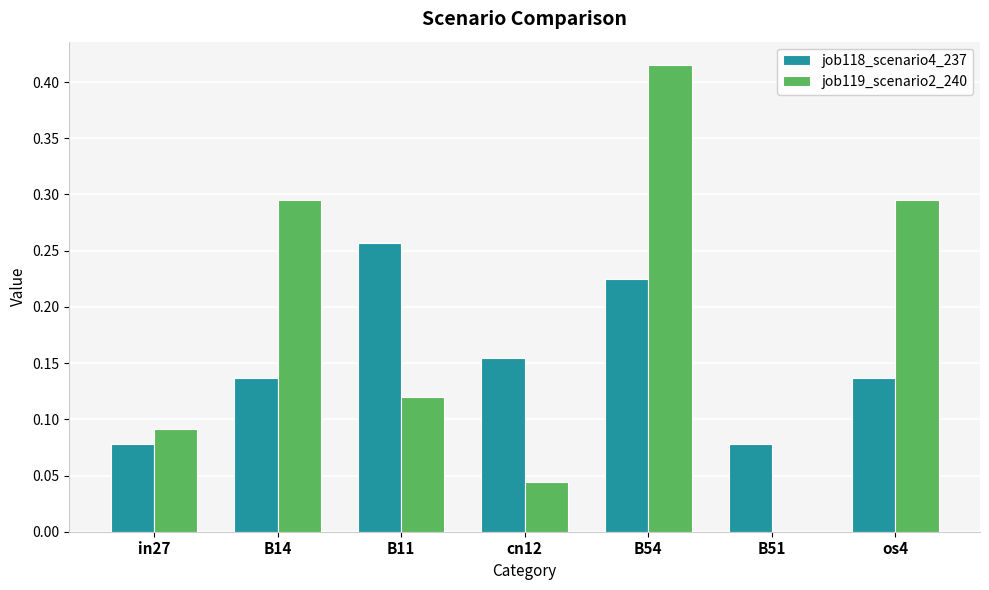

At which label does job118_scenario4_237 reach its peak?

B11